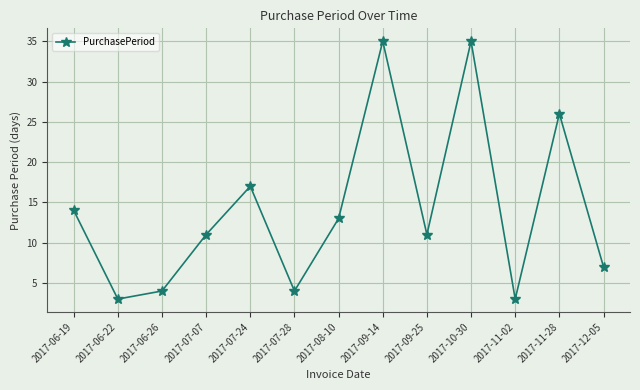

What is the ratio of the value at 2017-07-28 to the value at 2017-12-05?

0.6